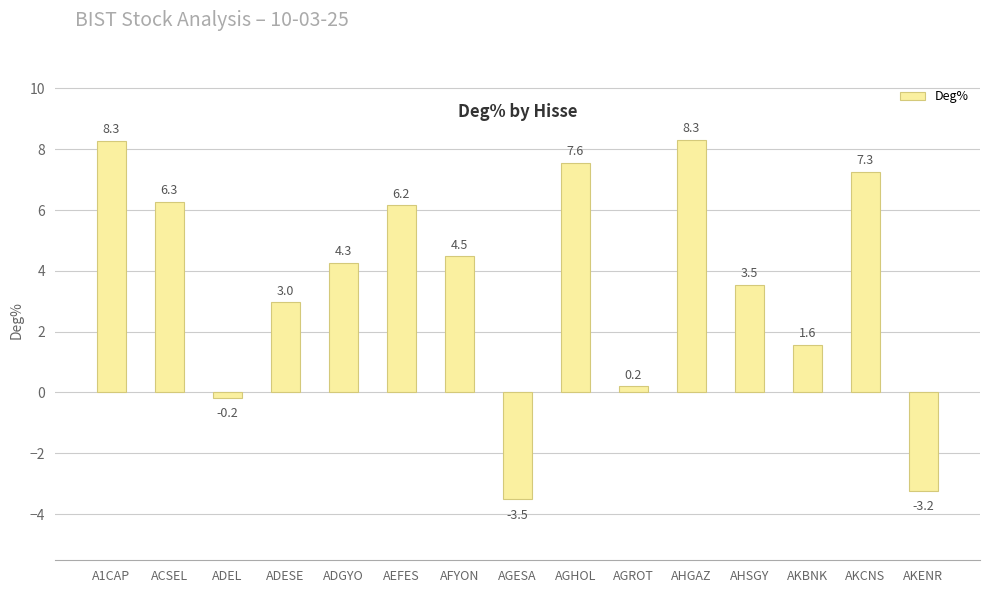

The value at AEFES is 6.2. True or false?

True